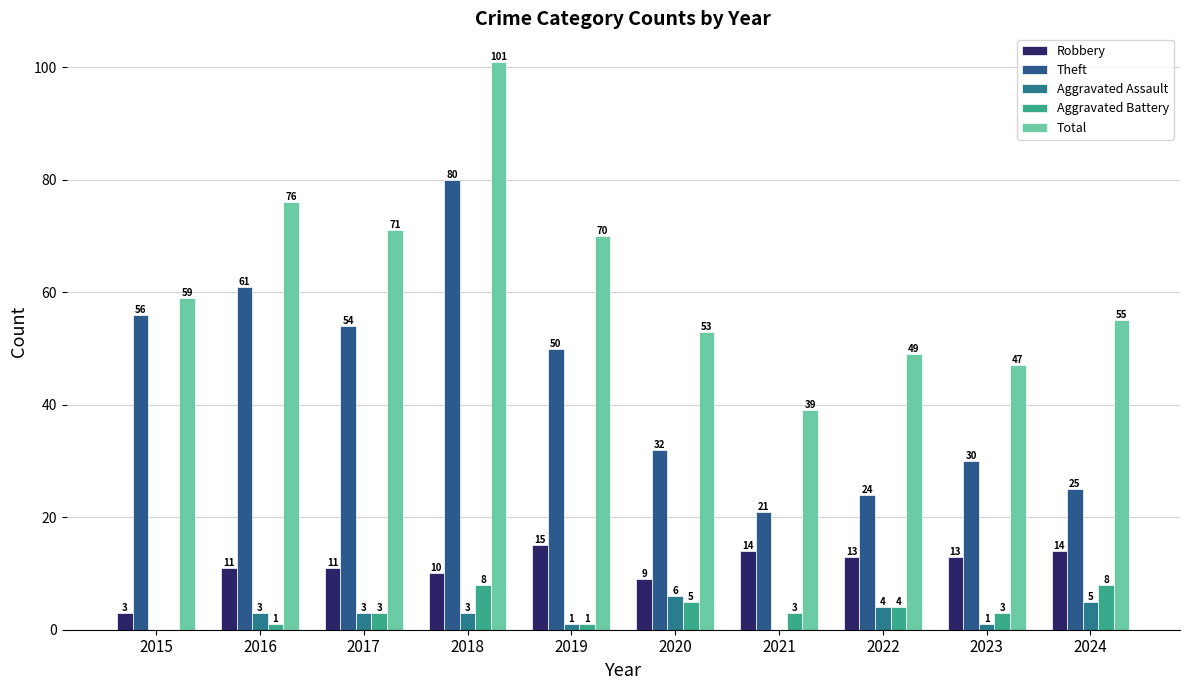

How many values in Aggravated Battery are above zero?

9